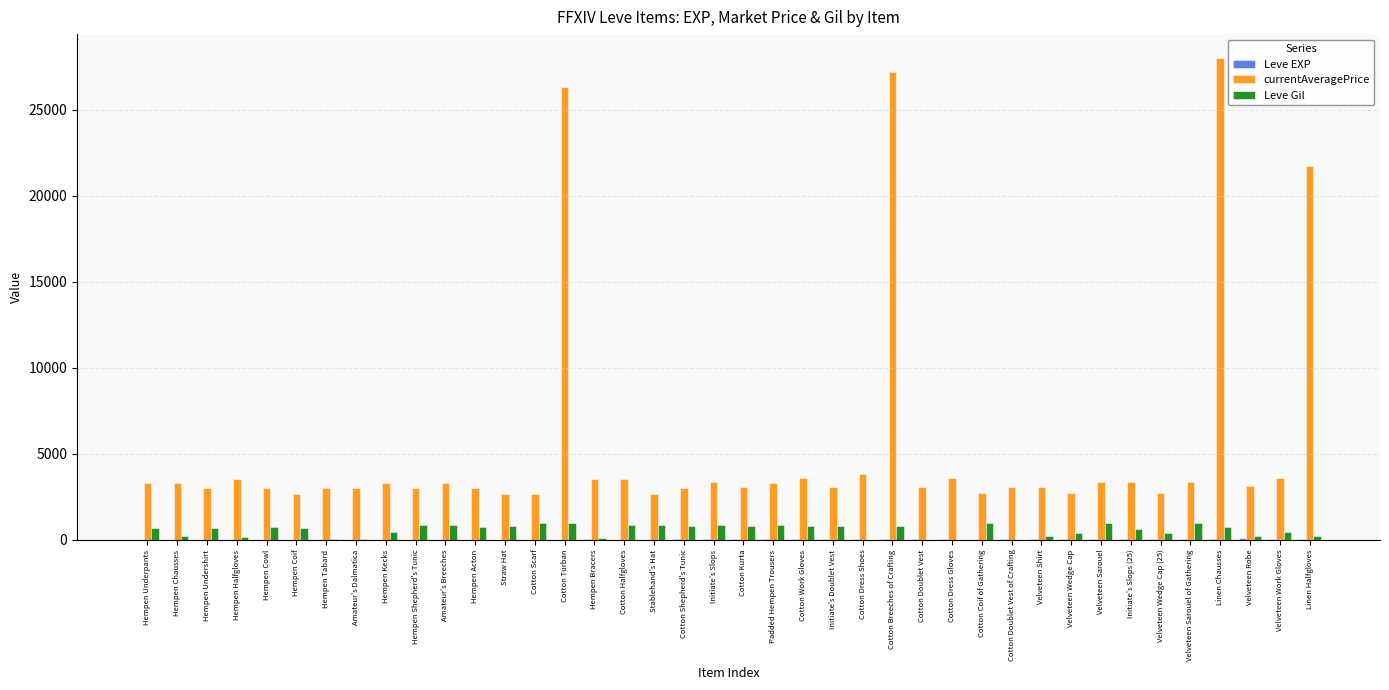

What is the sum of all Leve Gil values?

22580